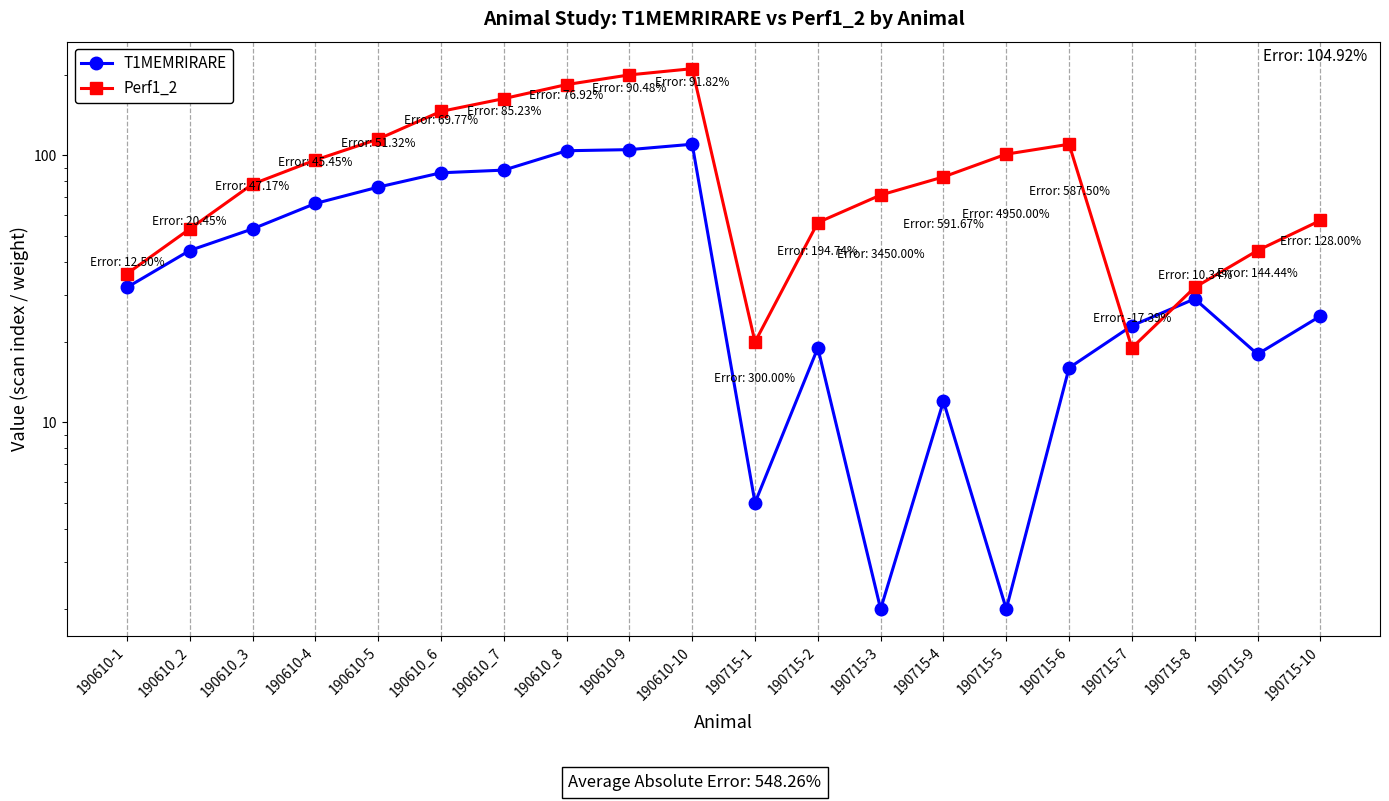

True or false: T1MEMRIRARE has more than 1 points higher than both neighbors.

True